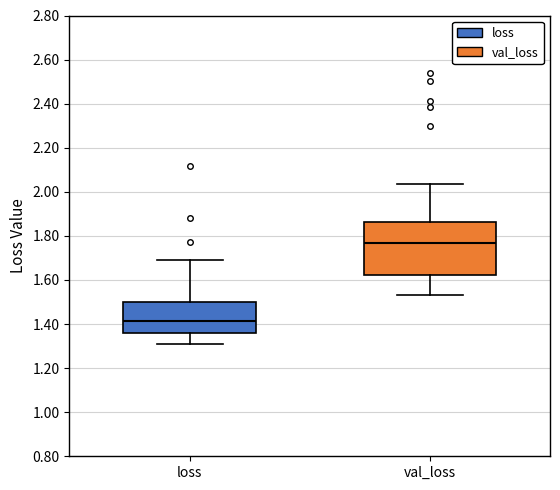

Which box's median line is the highest?

val_loss